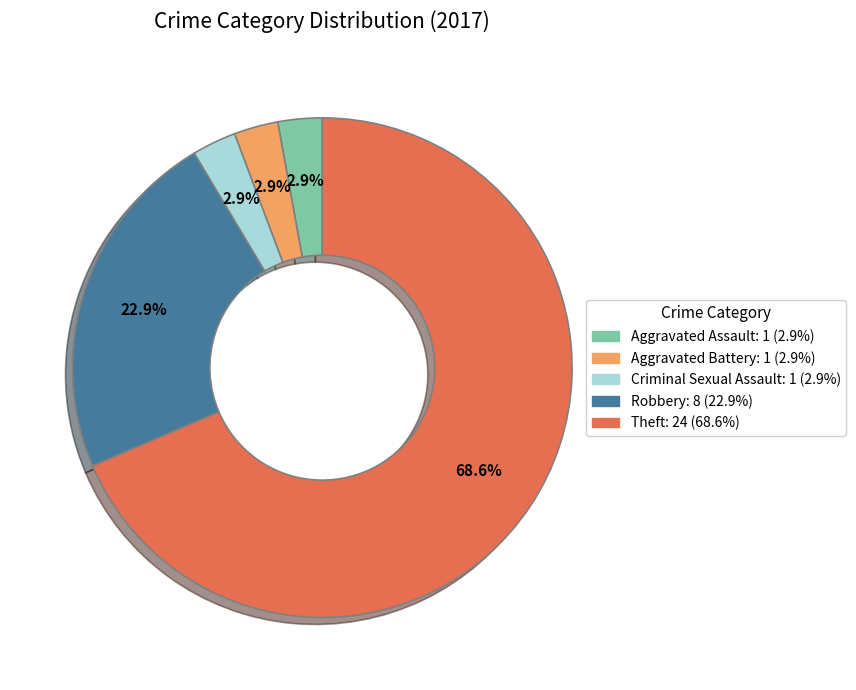

To the nearest percent, what is the combined percentage of Robbery and Aggravated Battery?

26%